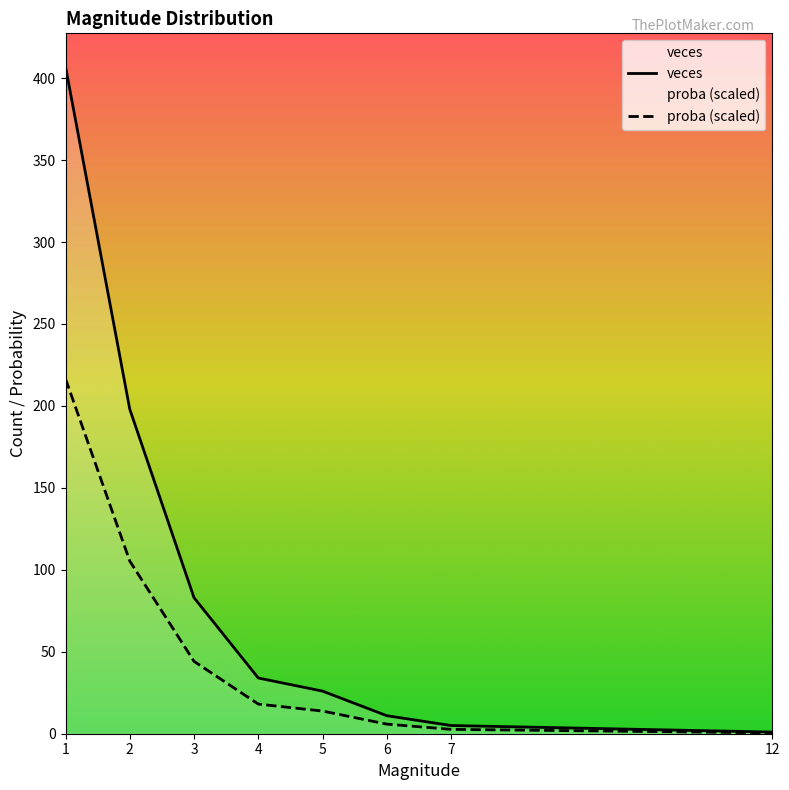

True or false: proba and veces intersect in this chart.

False